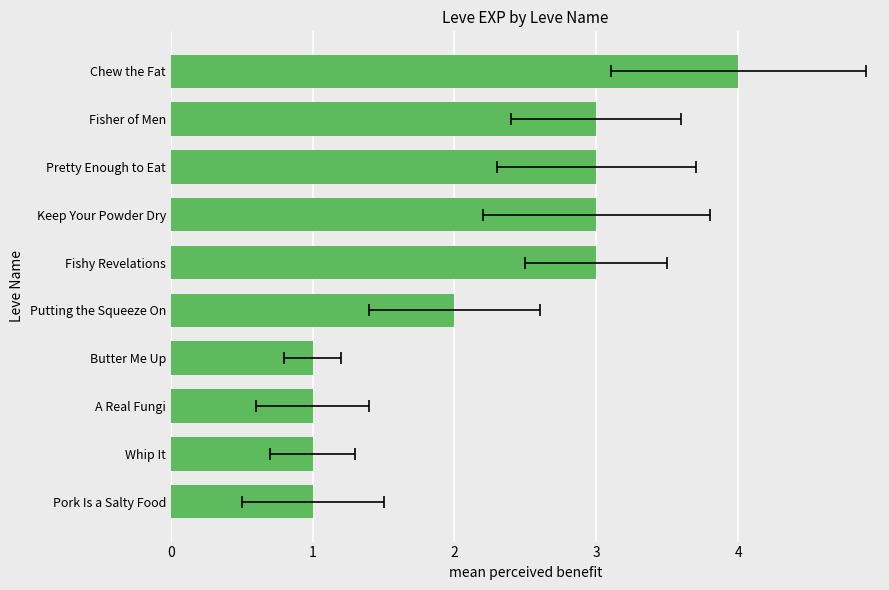

How many categories are shown in the chart?

10